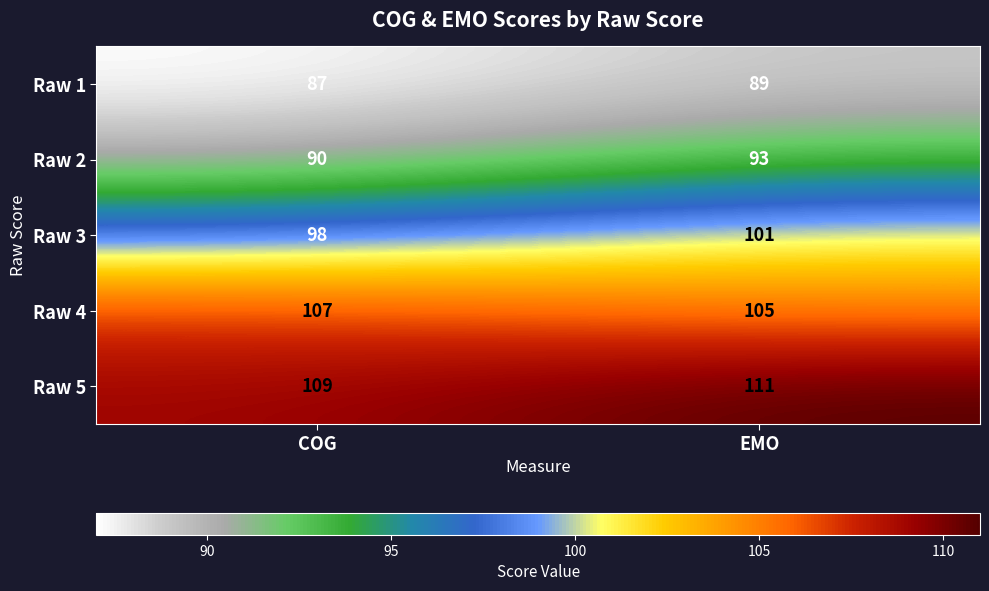

The value of Raw 4 at EMO is 105. True or false?

True